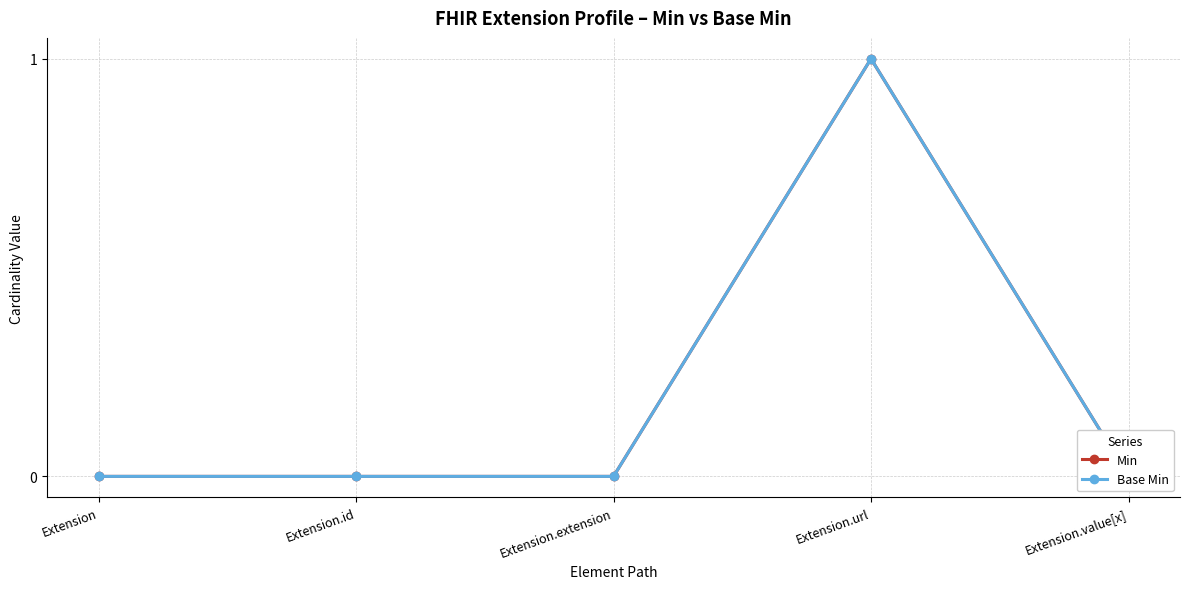

At which category is the sum across all series the highest?

Extension.url